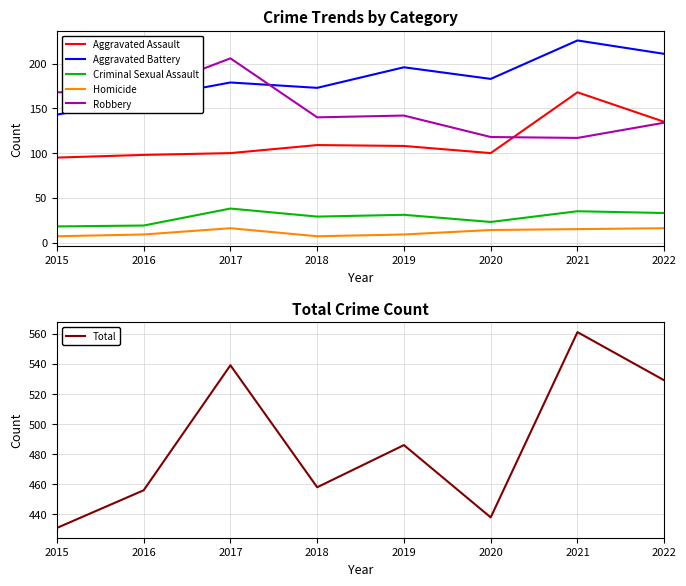

Is the value of Robbery at 2018 greater than the value of Total at 2019?

No